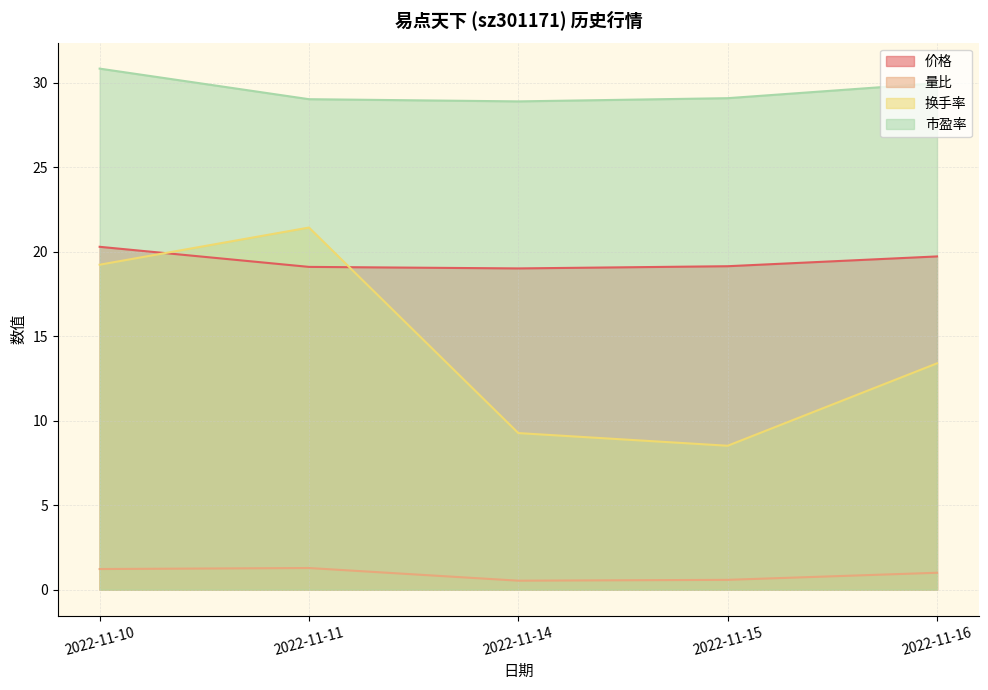

Rank the series by their maximum value, from highest to lowest.

市盈率, 换手率, 价格, 量比